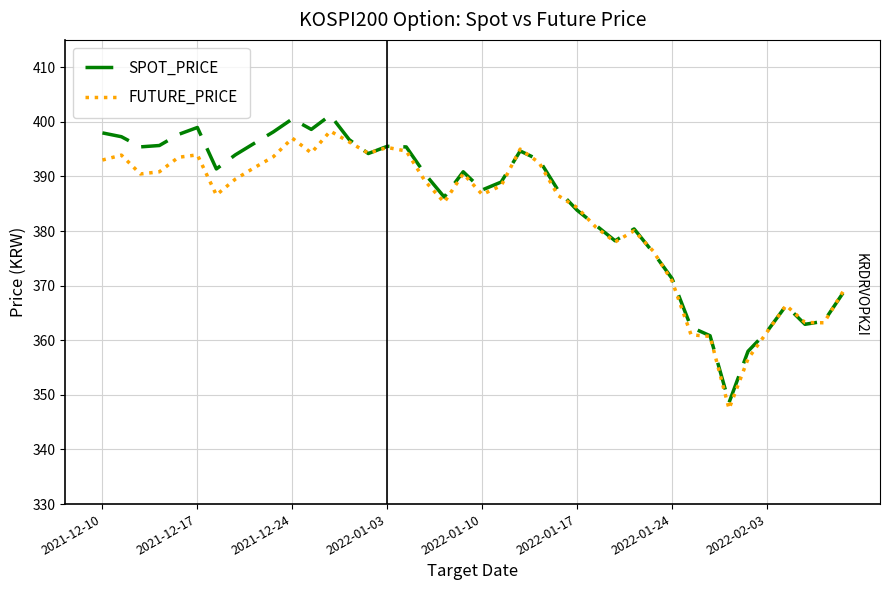

What is the greatest value displayed?

401.2